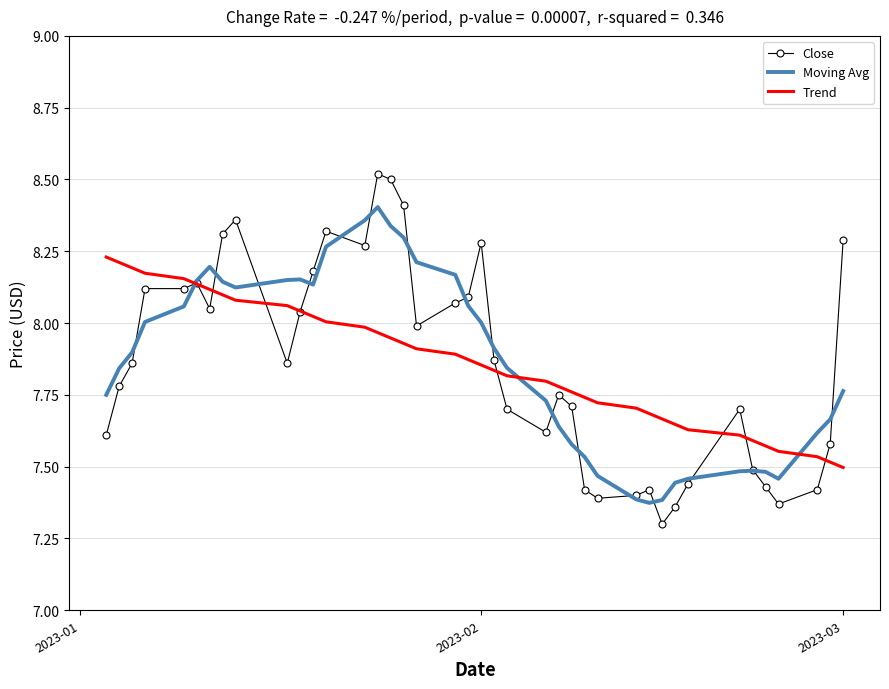

How many distinct data groups are displayed?

3